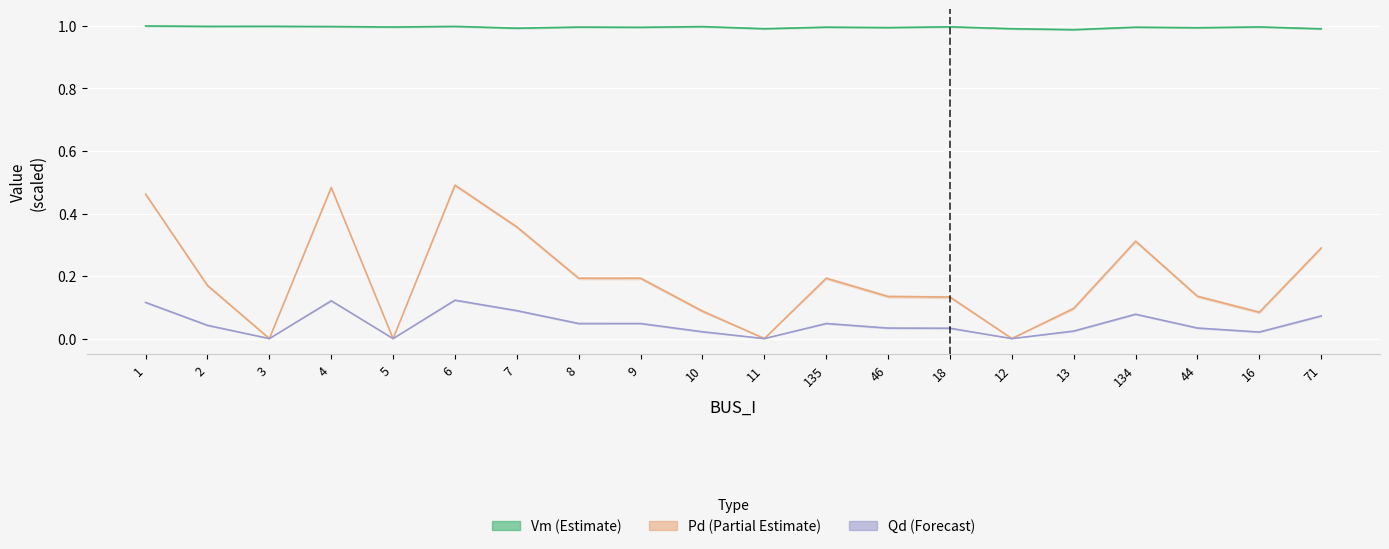

How many values in the Qd (Forecast) series exceed 0?

16